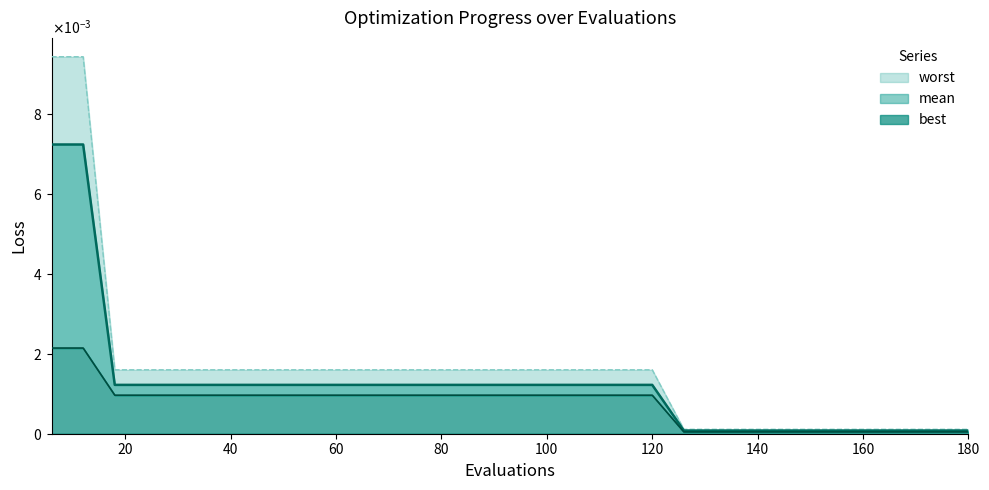

At which category is the sum across all series the highest?

6